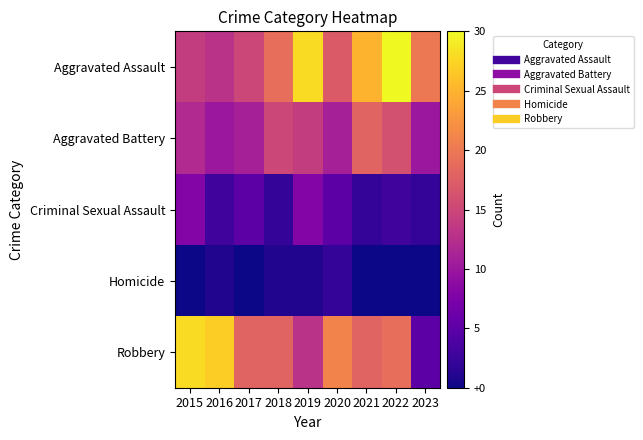

How many distinct data groups are displayed?

5